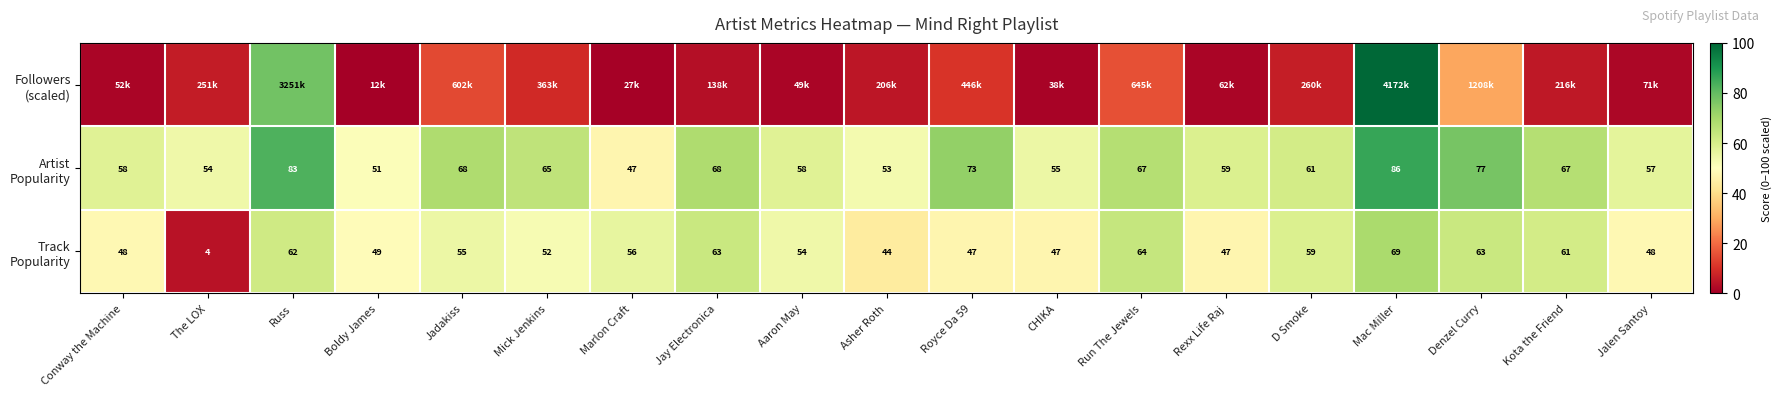

Between Asher Roth and Mac Miller, which series saw the biggest shift?

Followers (scaled)